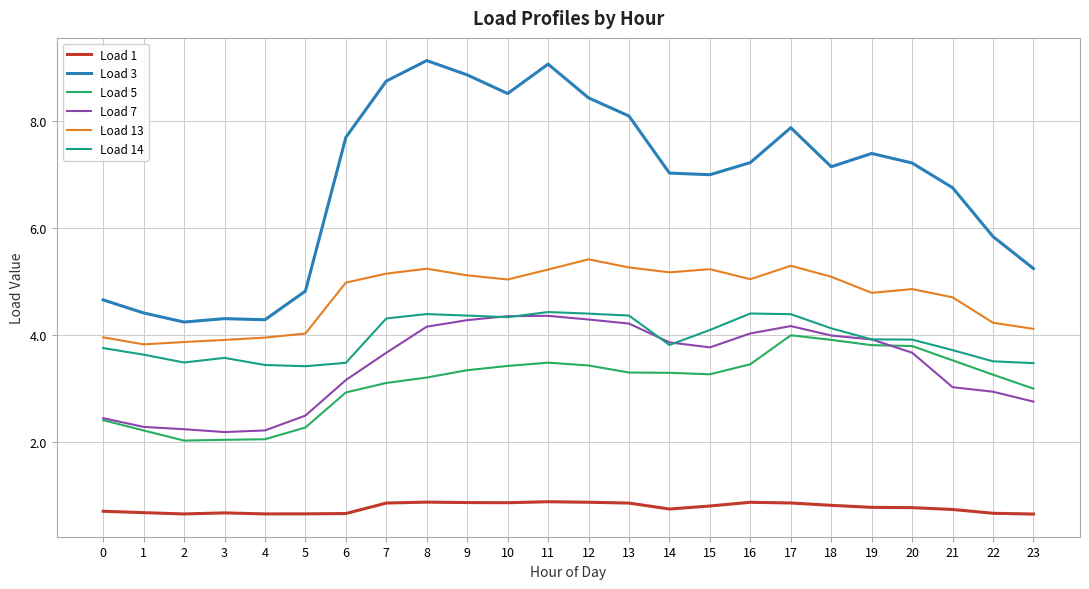

The Load 5 series shows 3.3 at 13. True or false?

True